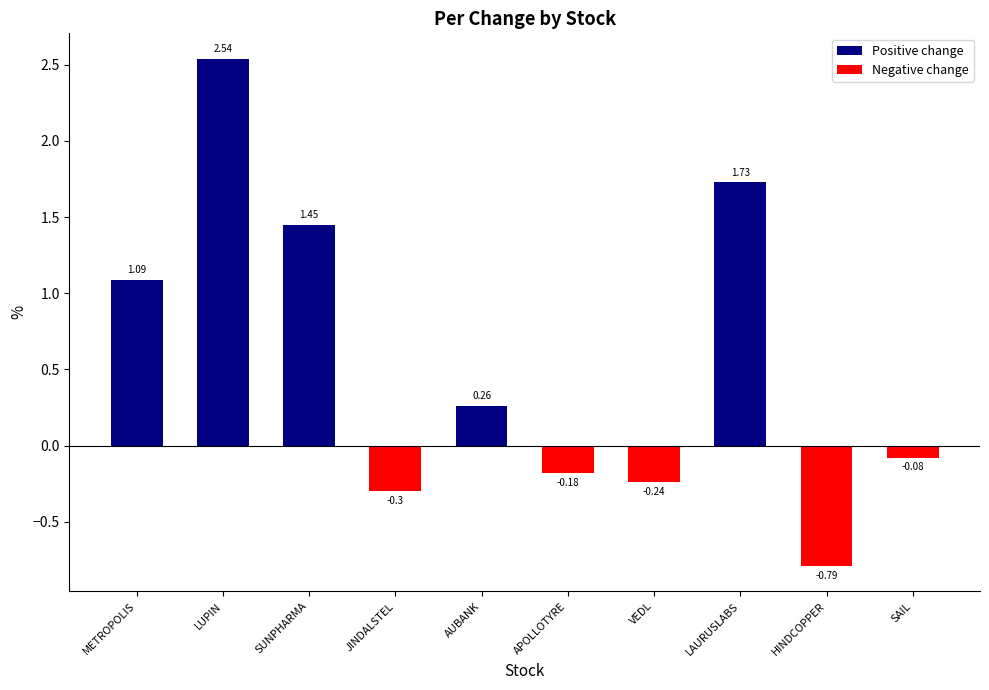

What is the change in value from LUPIN to AUBANK?

-2.3